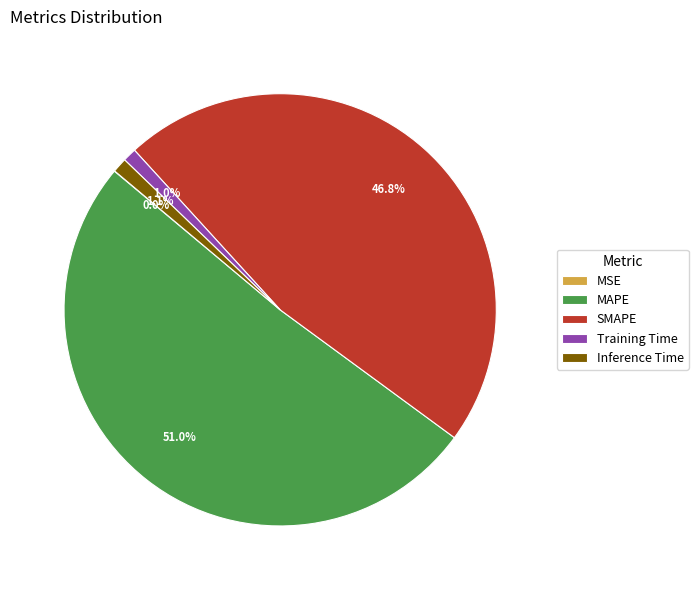

To the nearest percent, what percentage of the pie is Training Time?

1%